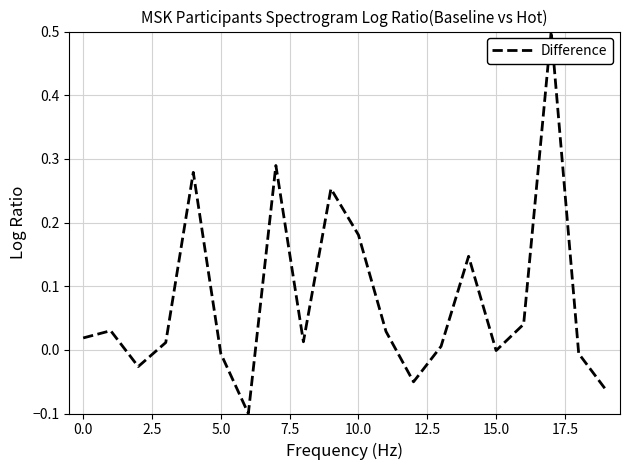

Reading left to right, extract all data points from this chart.

0.0	0.0	-0.0	0.0	0.3	-0.0	-0.1	0.3	0.0	0.3	0.2	0.0	-0.1	0.0	0.1	-0.0	0.0	0.5	-0.0	-0.1